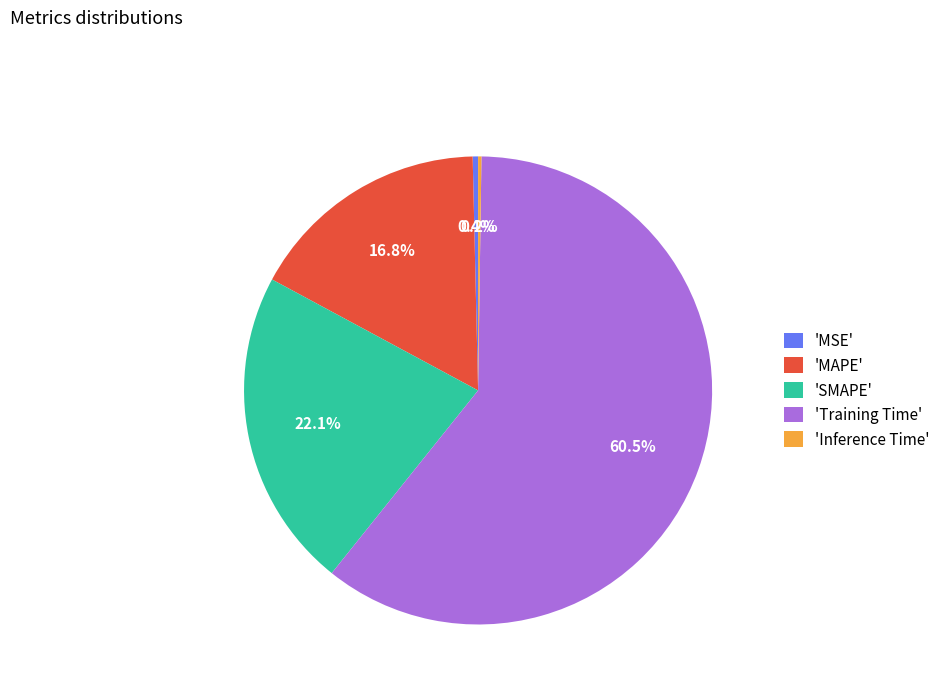

Which category has the biggest portion of the pie?

'Training Time'